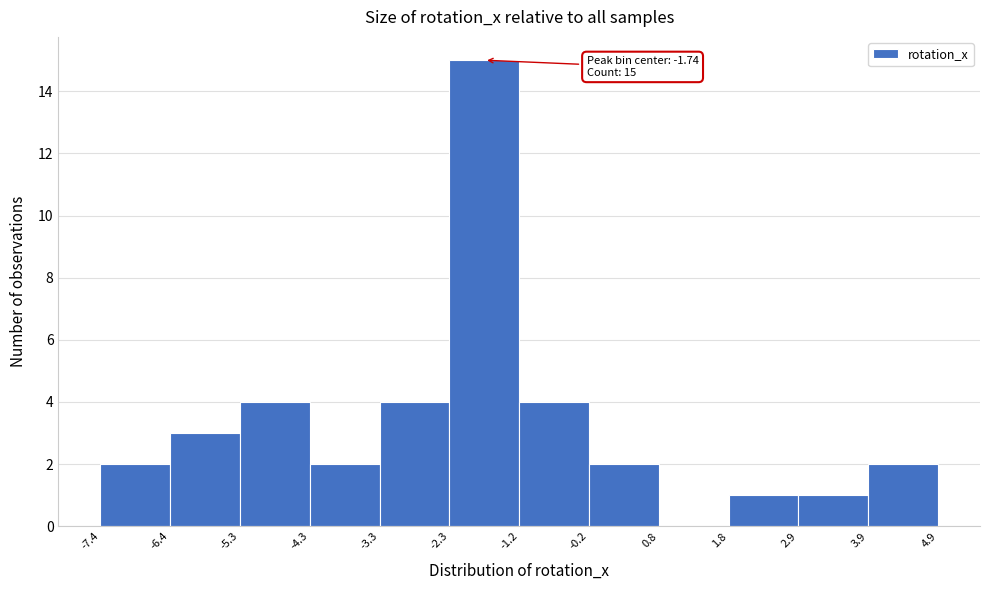

Which range on the x-axis has the tallest bar?

-2.3 to -1.2